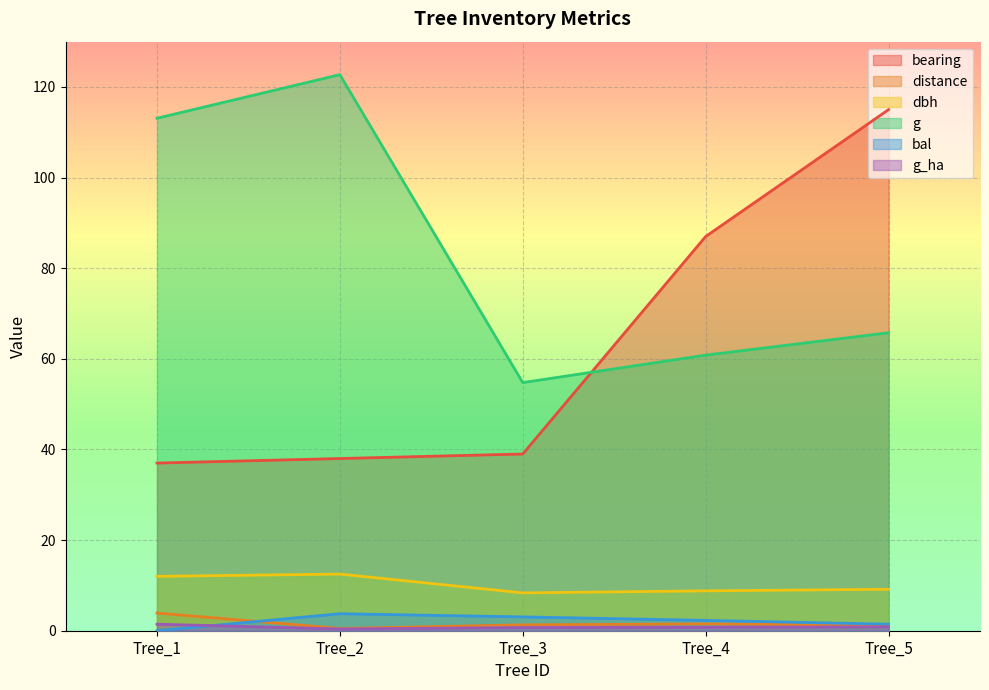

Is it true that g equals 60.8 at Tree_4?

True